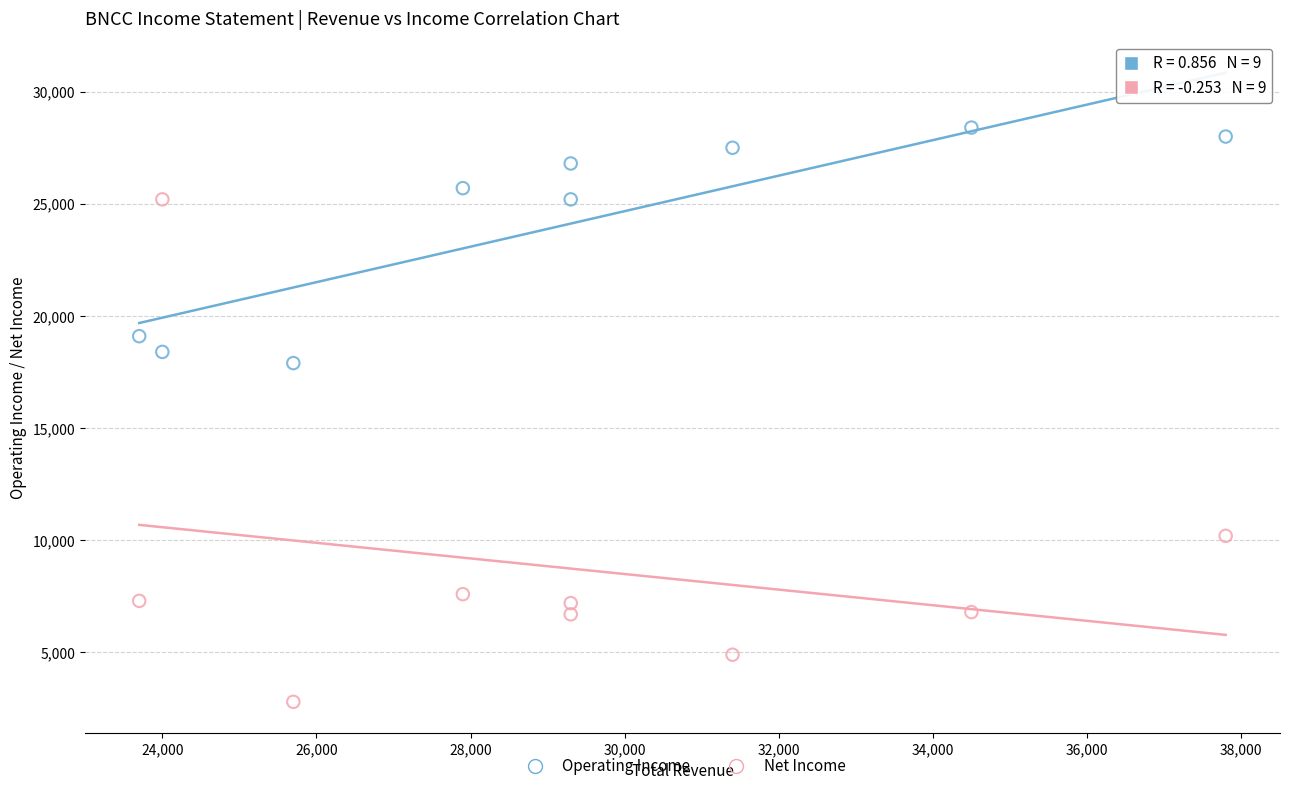

Across all data points, what is the range of Y values (max minus min)?

25600